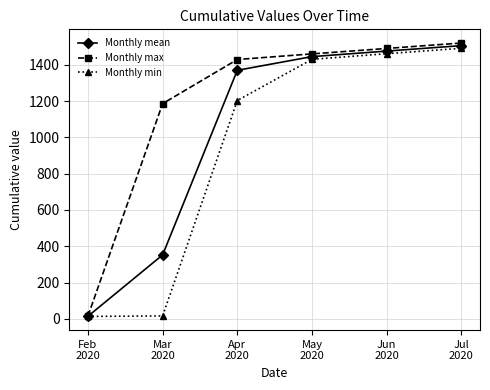

What is the greatest value displayed?

1520.0